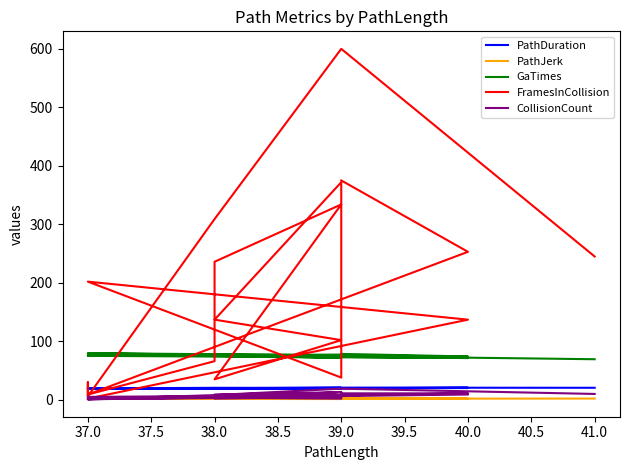

How many values in the GaTimes series are below 76?

10